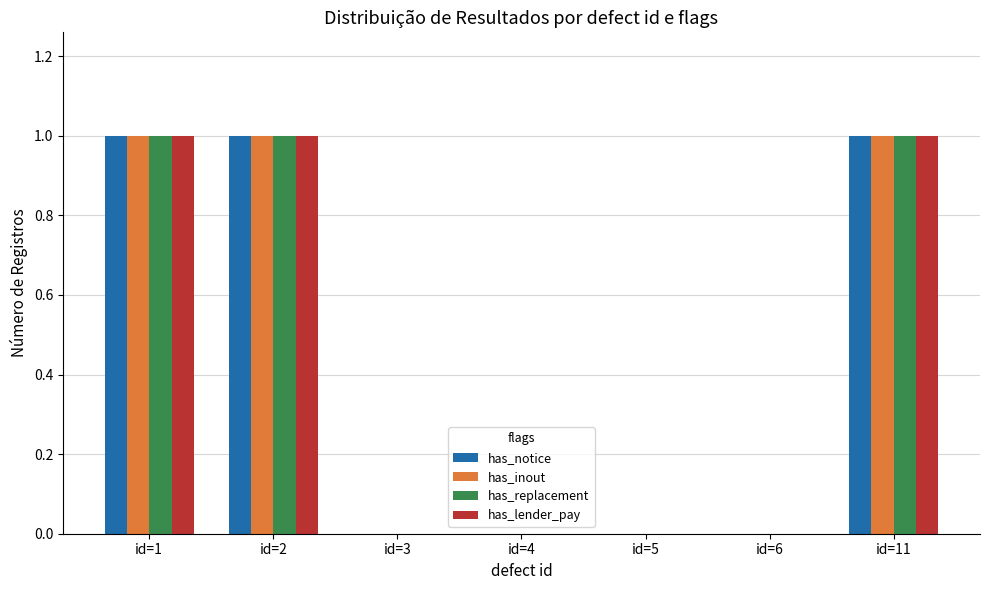

The has_notice series shows 0 at id=3. True or false?

True